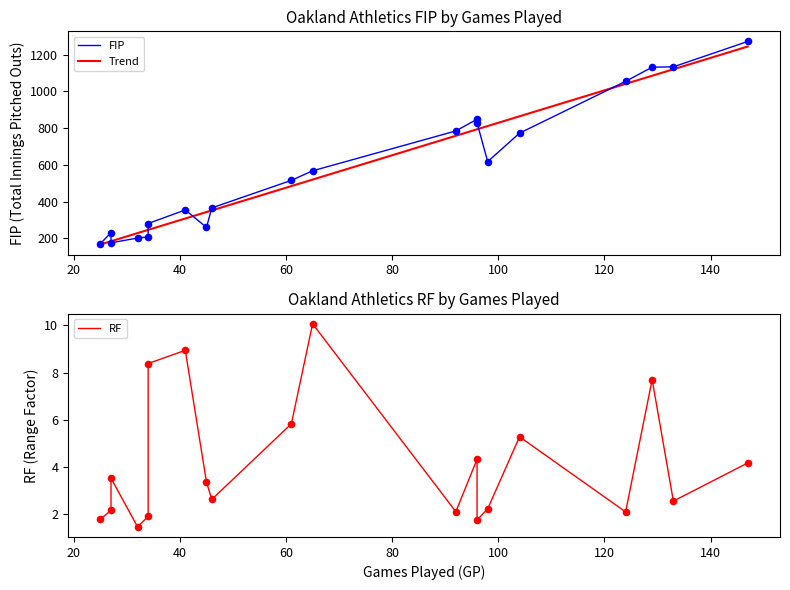

What is the highest value of the Trend series?

1244.5